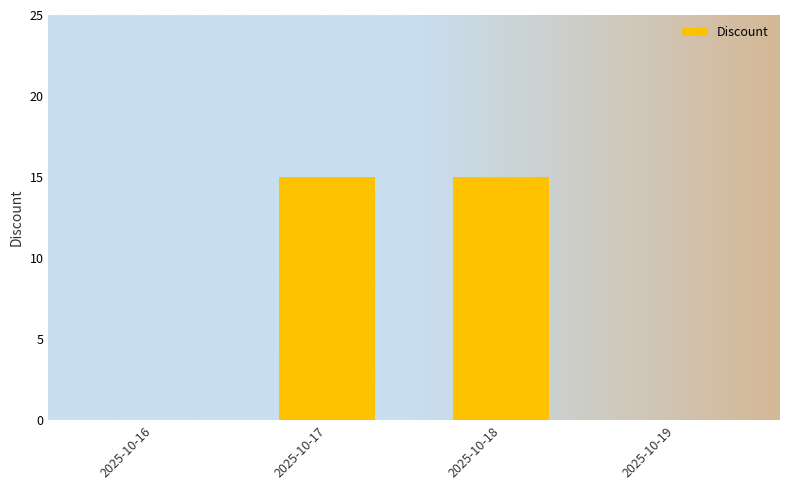

What is the sum of the values at 2025-10-18 and 2025-10-19?

15